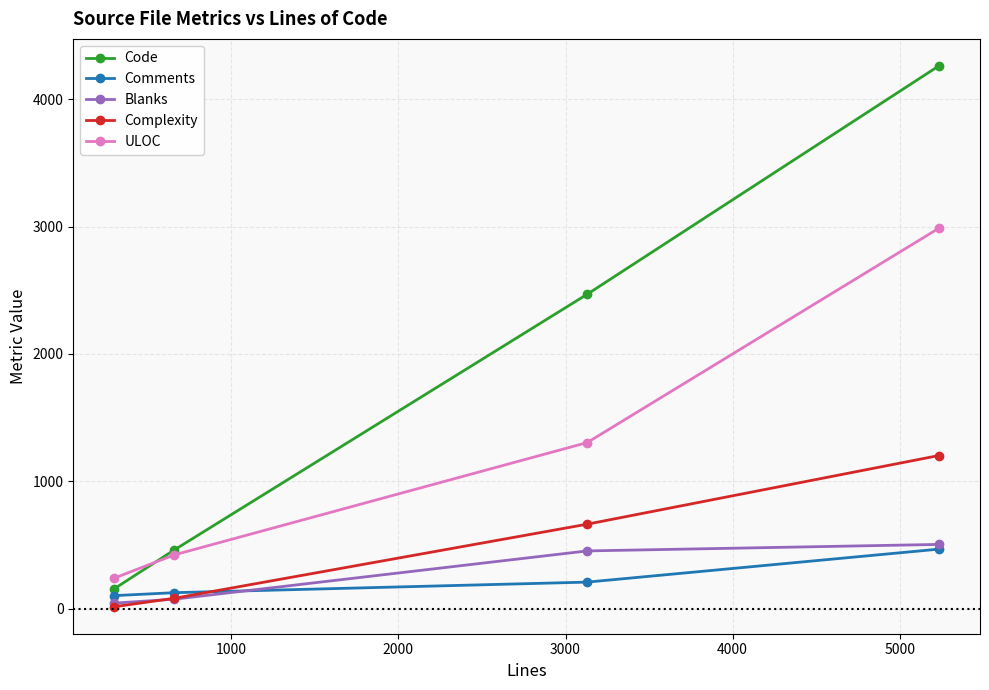

What is the difference between the maximum and minimum values in the Code series?

4105